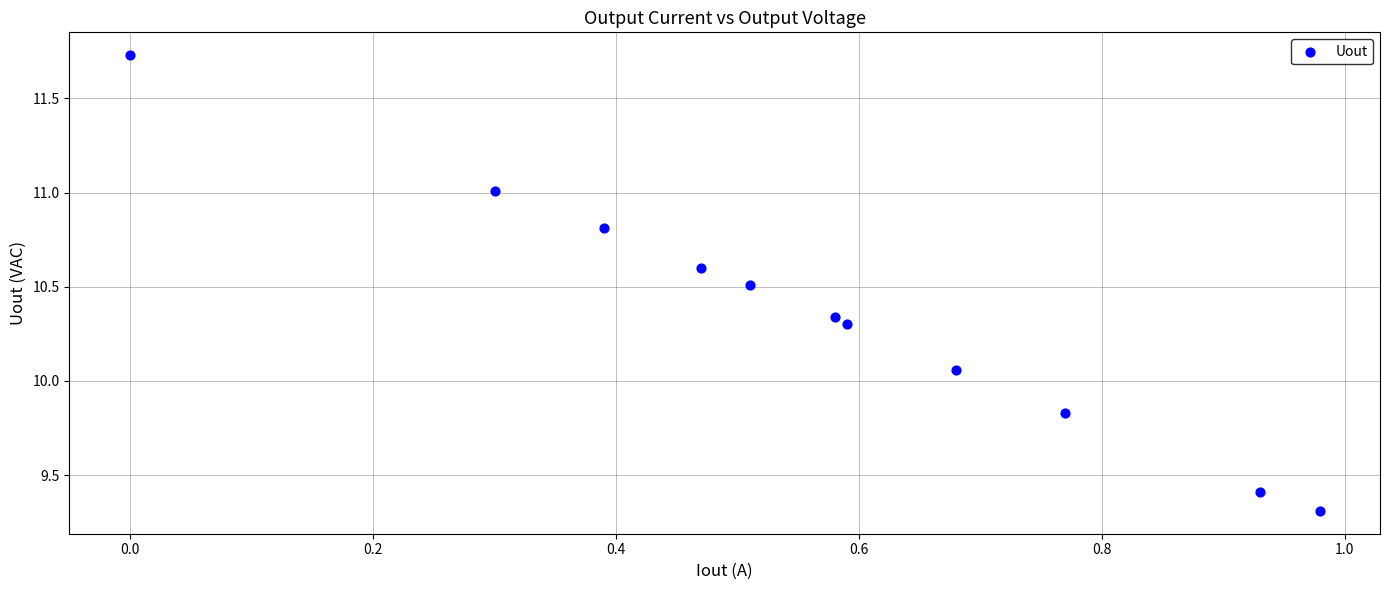

What is the range of X values (max minus min)?

1.0